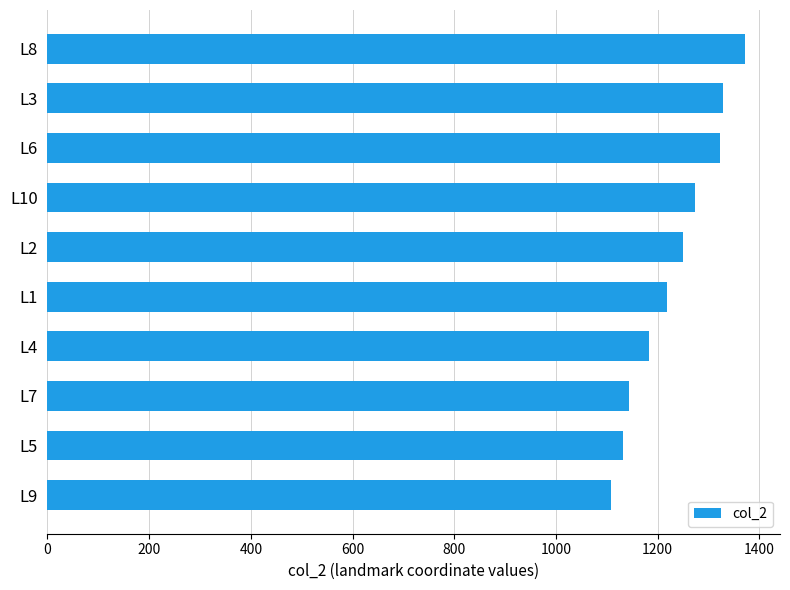

Between L8 and L4, which is larger?

L8